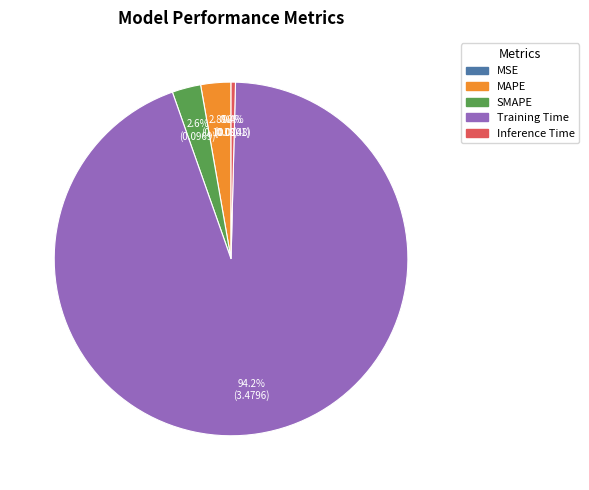

What portion of the pie excludes Inference Time?

99.6%